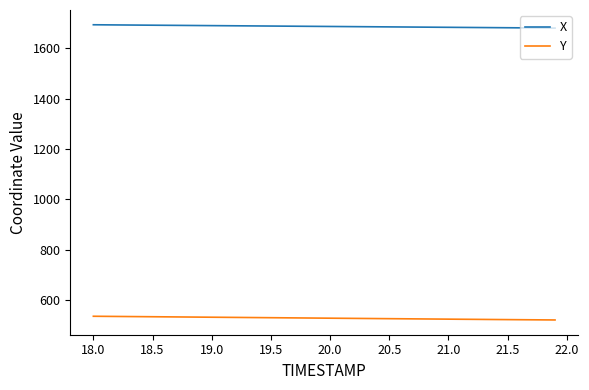

What is the smallest value displayed?

521.6